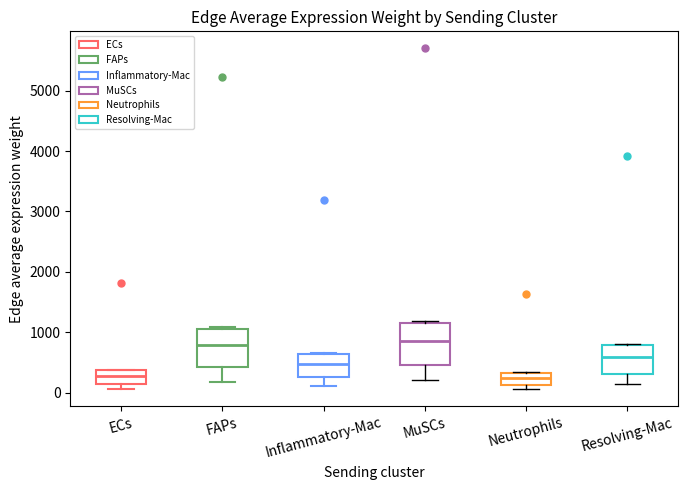

Reading left to right, transcribe this box plot: for each box, give where its median line is, the range the box spans, and where its two whiskers end, as read against the y-axis. The values are not printed on the chart, so give them approximately, as read against the axis.

ECs: median 300, box 100 to 400, whiskers 100 (just below the box's lower edge) to 400
FAPs: median 800, box 400 to 1100, whiskers 200 to 1100
Inflammatory-Mac: median 500, box 300 to 600, whiskers 100 to 700
MuSCs: median 900, box 500 to 1200, whiskers 200 to 1200
Neutrophils: median 200, box 100 to 300, whiskers 100 (just below the box's lower edge) to 300
Resolving-Mac: median 600, box 300 to 800, whiskers 100 to 800